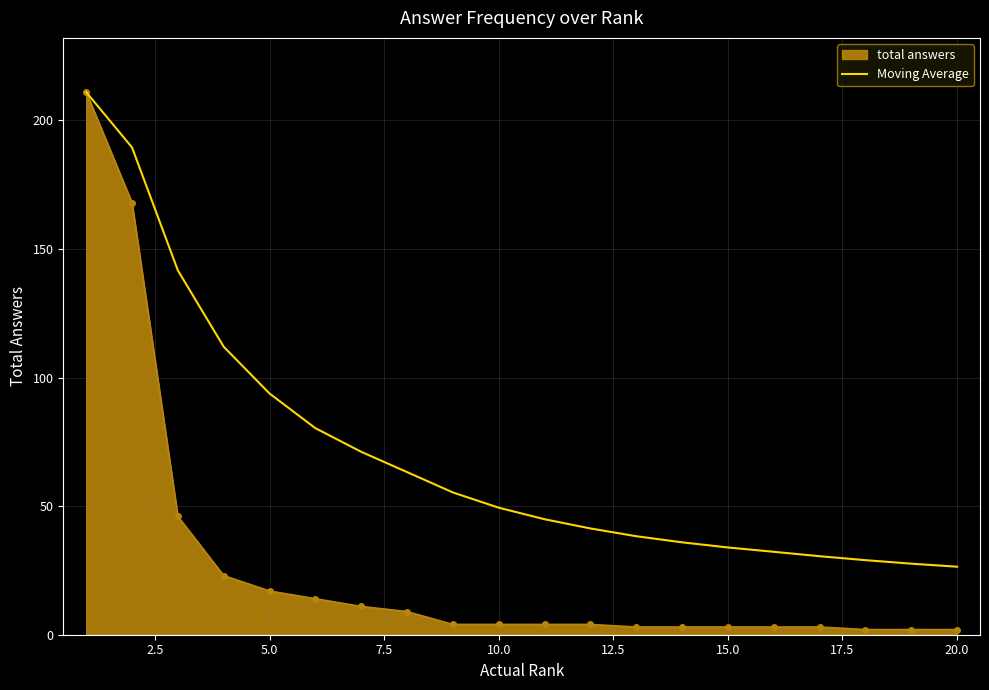

Which series has the largest total across all categories?

Moving Average